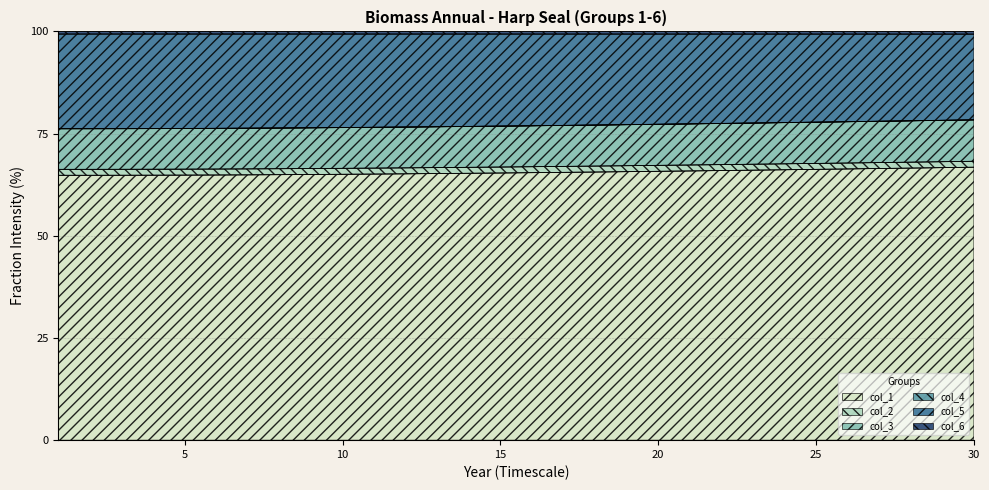

What is the highest value of the col_1 series?

66.8